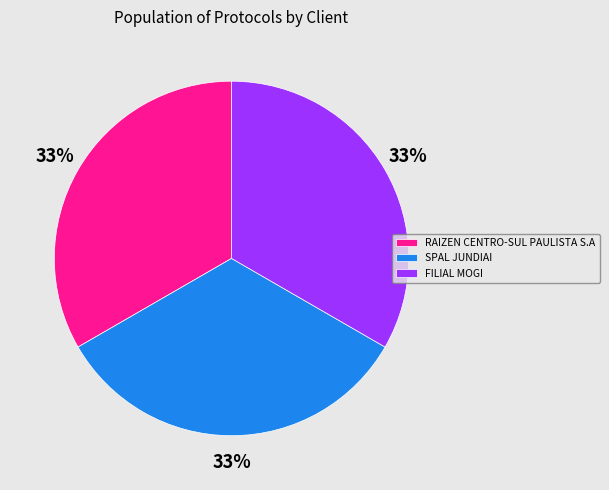

Is there a majority slice in this chart?

No